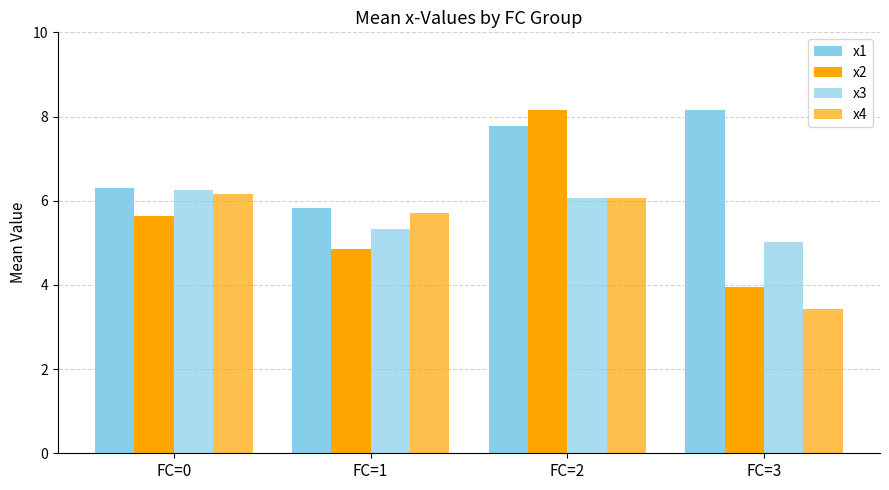

How many data points in x2 are above 5?

2